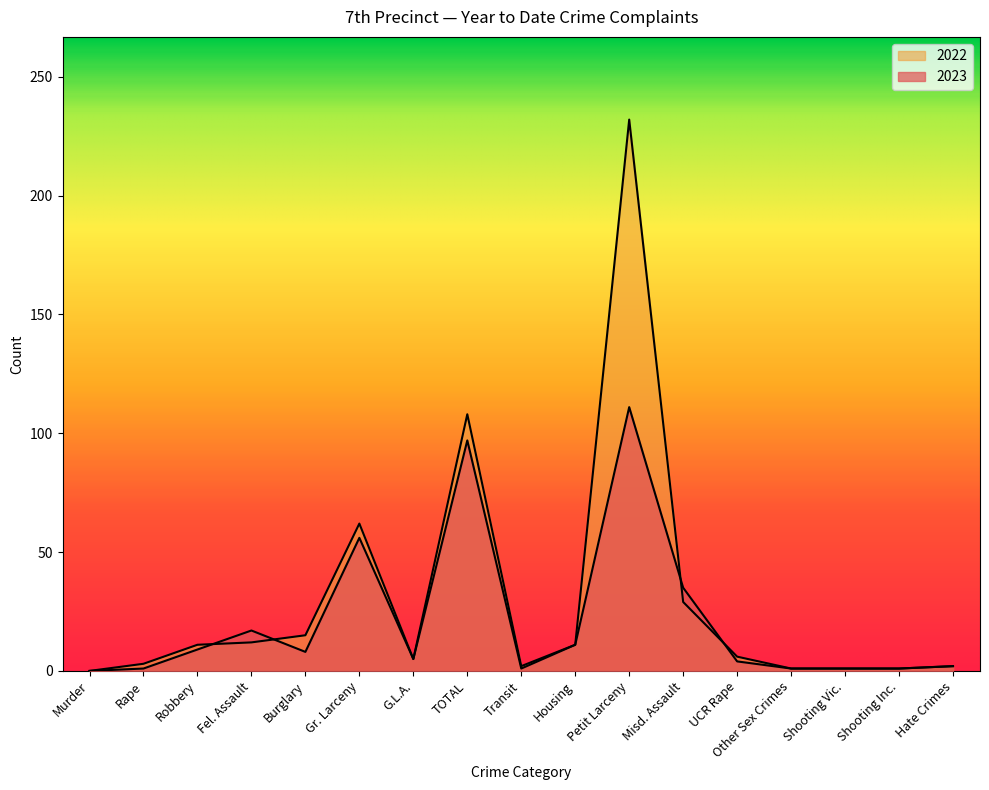

At which category does 2022 reach its first local peak?

Gr. Larceny